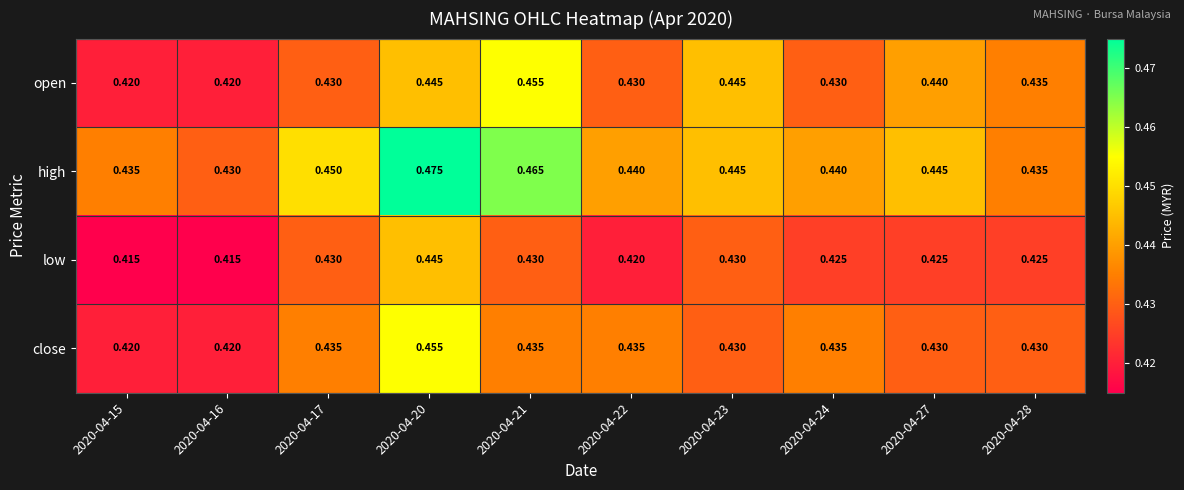

Which series has the widest spread of values?

high